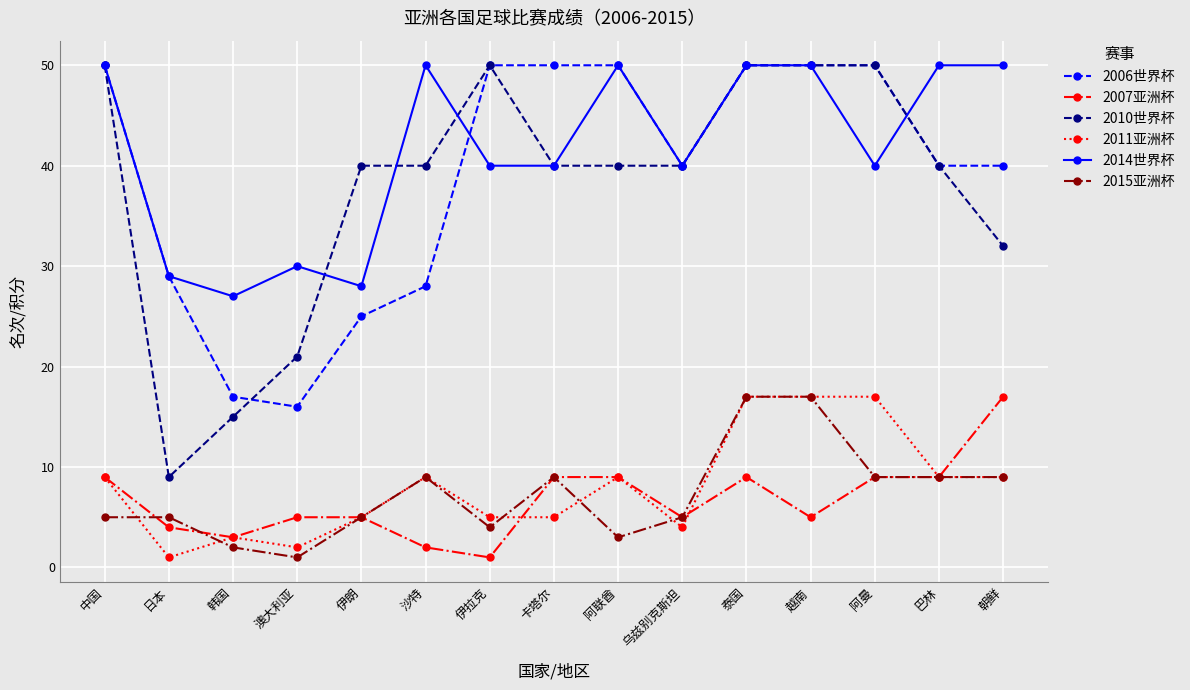

The value of 2011亚洲杯 at 朝鲜 is 3. True or false?

False